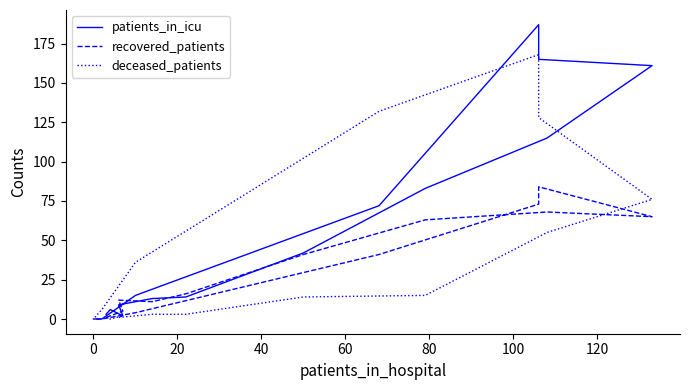

What is the label of the 12th point from the right?

60